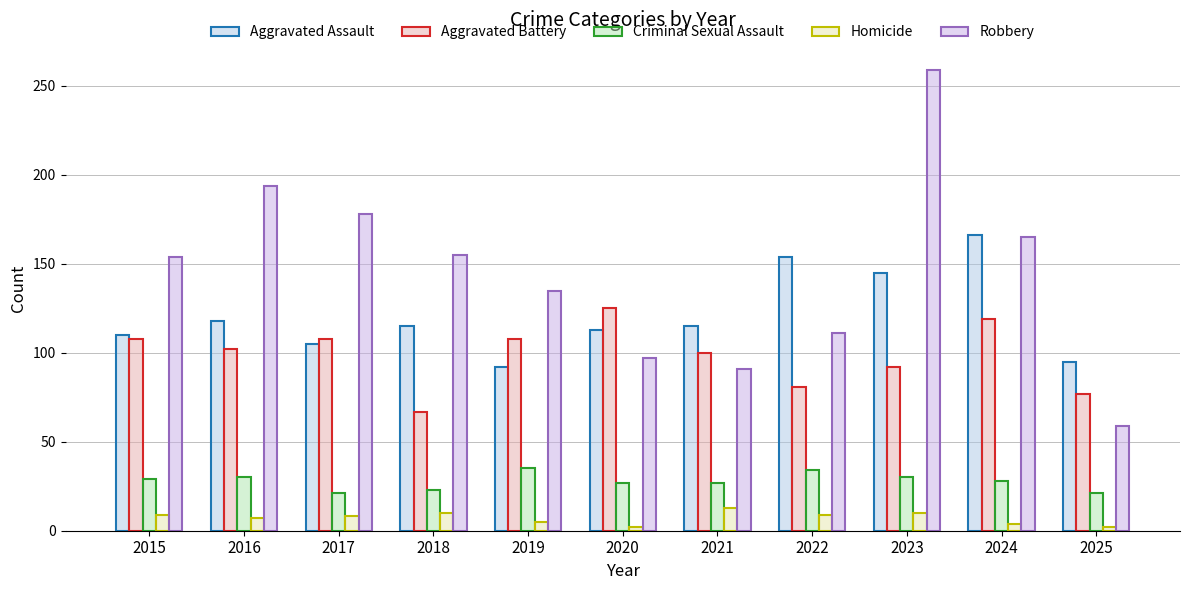

How many distinct data groups are displayed?

5